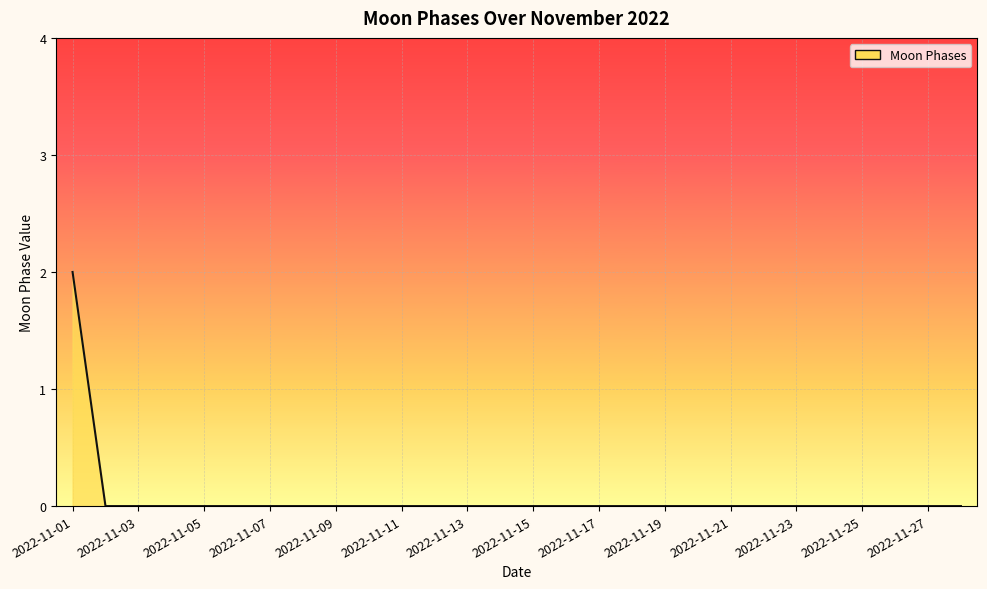

How many lines are shown in the chart?

1